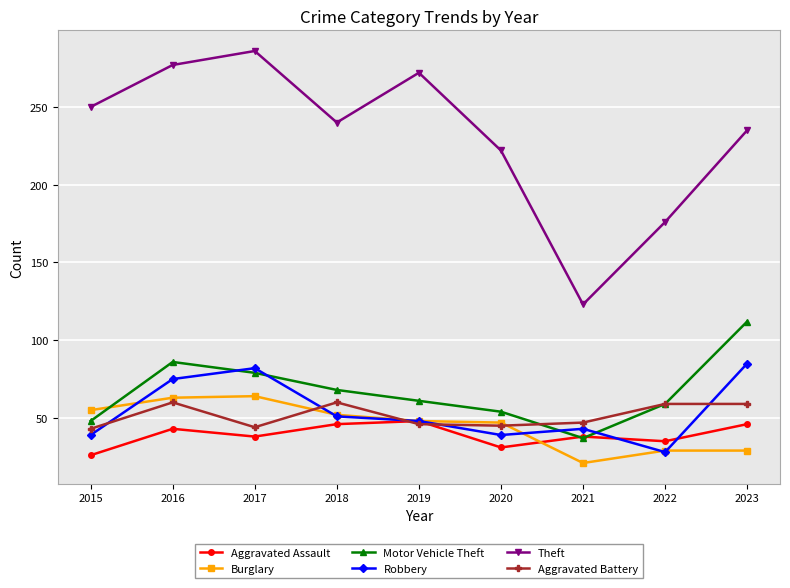

Is this an area chart (filled region under the line)?

No